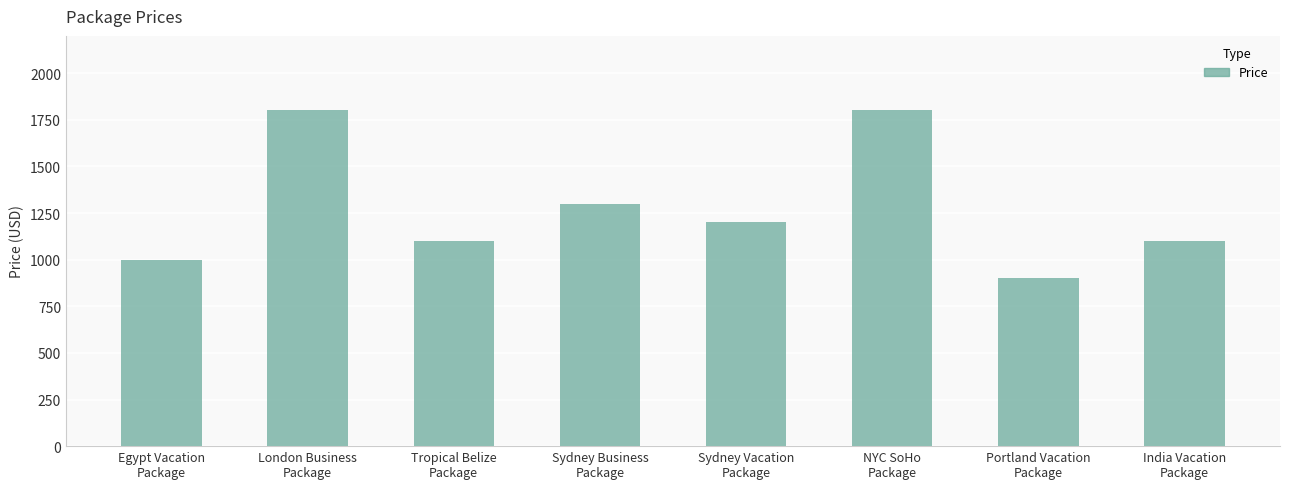

Is it true that the value at Sydney Business
Package is 1300?

True